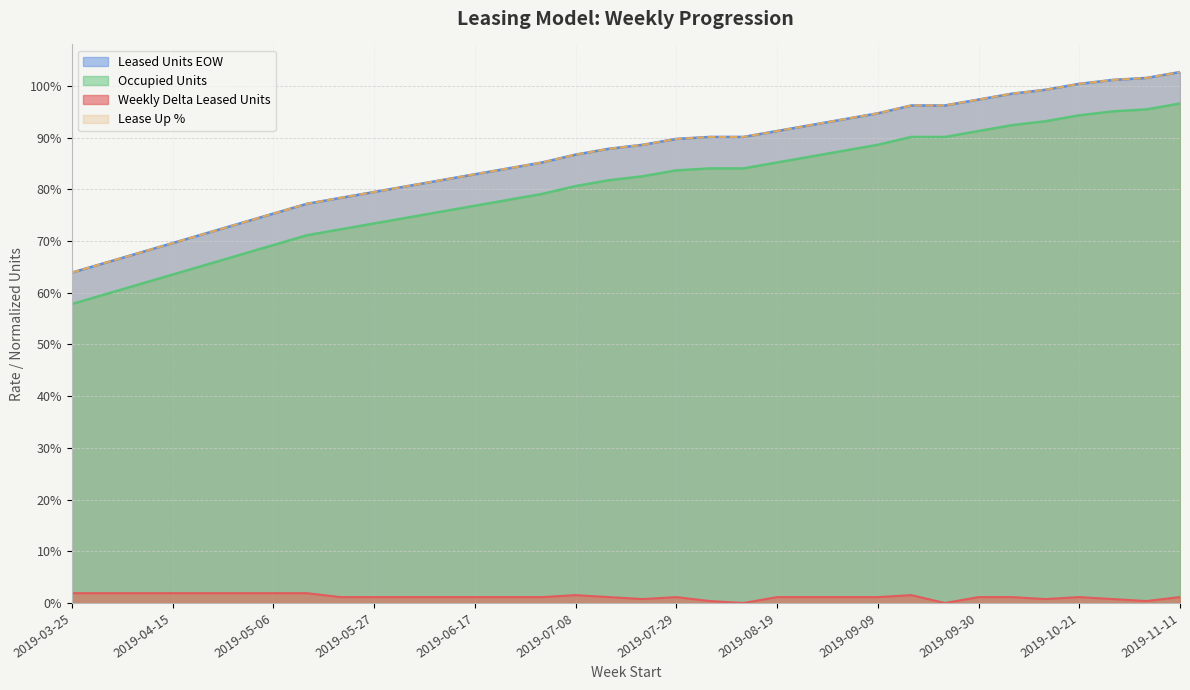

What is the difference between the second highest and minimum values in the Leased Units EOW series?

0.4